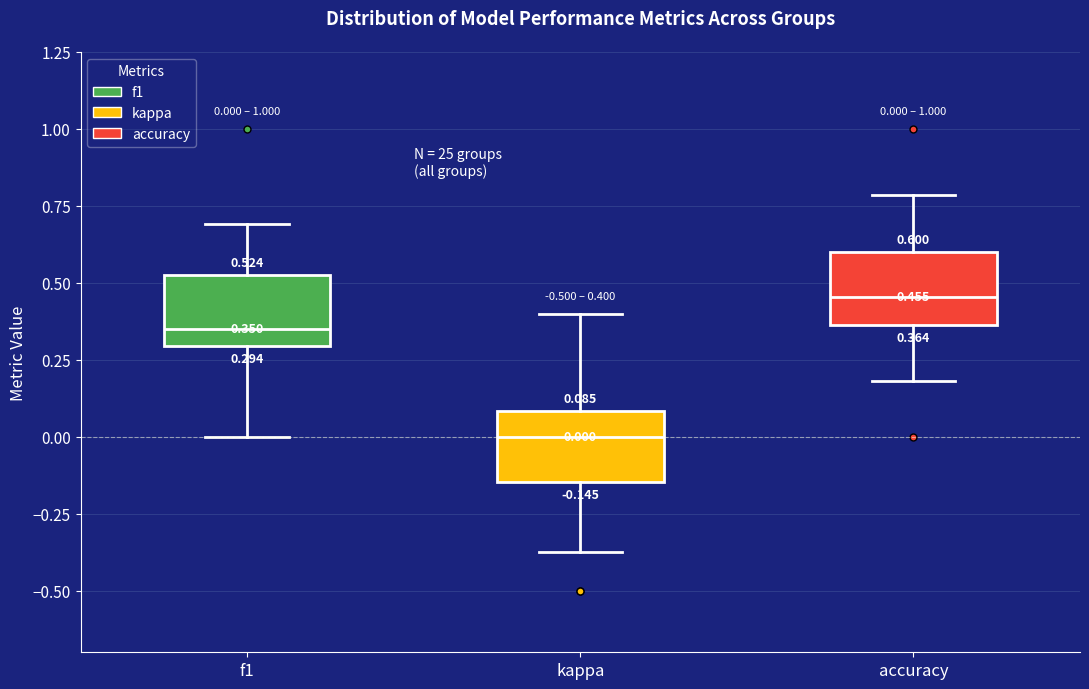

Which box's median line is the highest?

accuracy